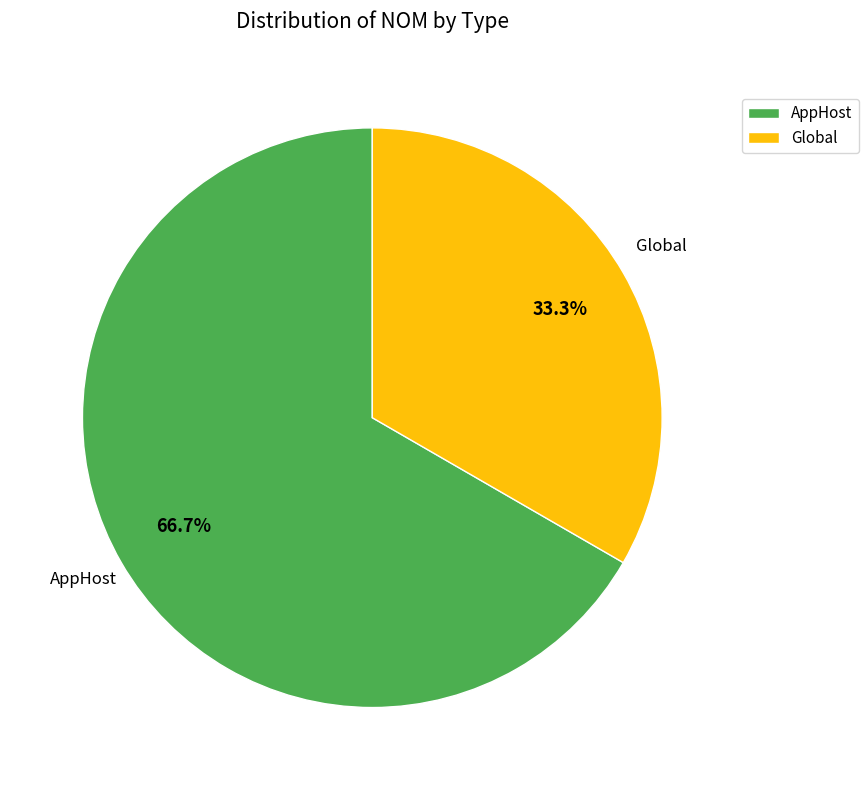

What percentage is the AppHost slice, to the nearest percent?

67%